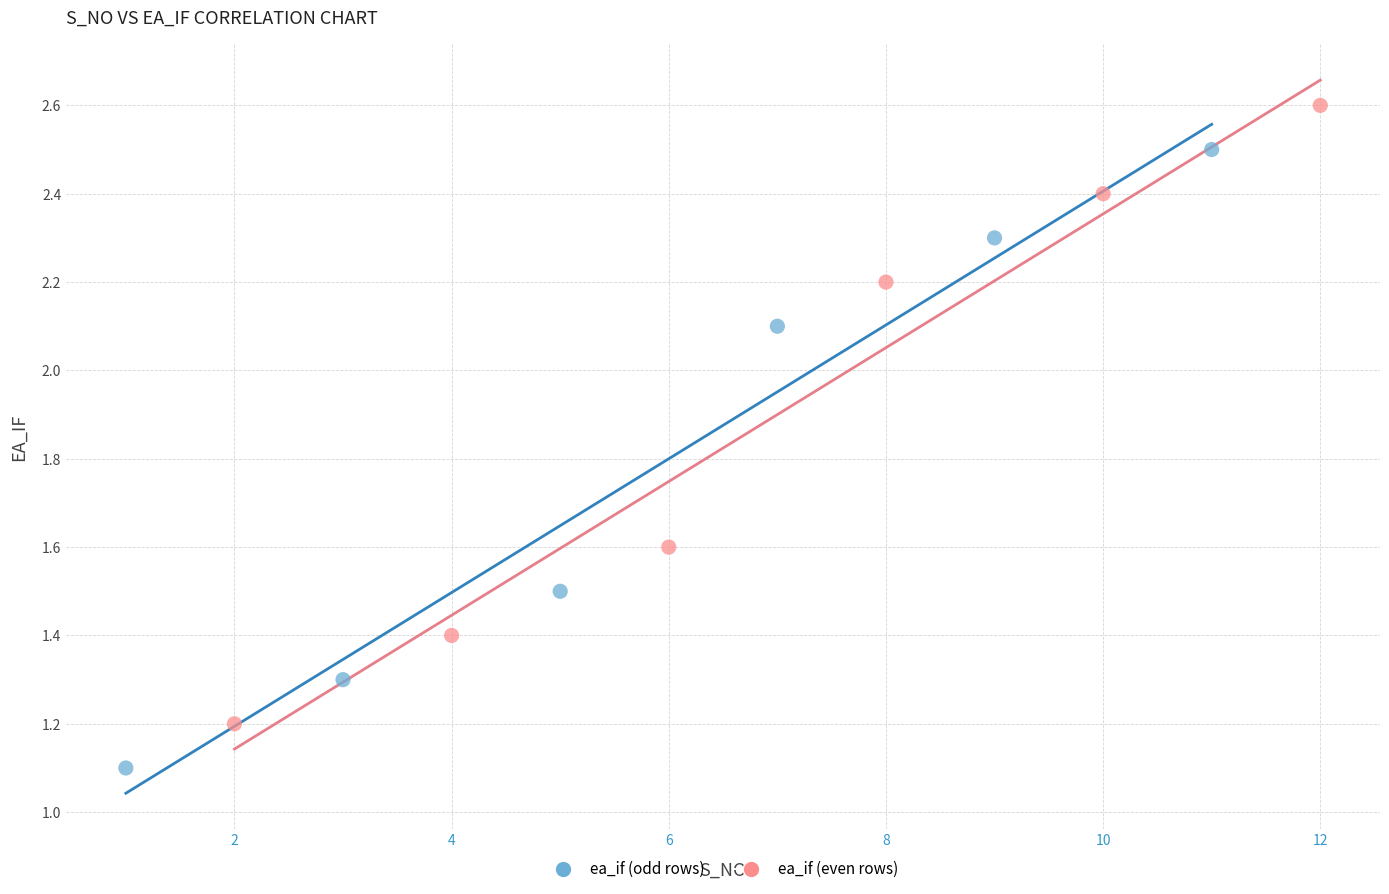

Which series reaches the minimum Y coordinate?

ea_if (odd rows)